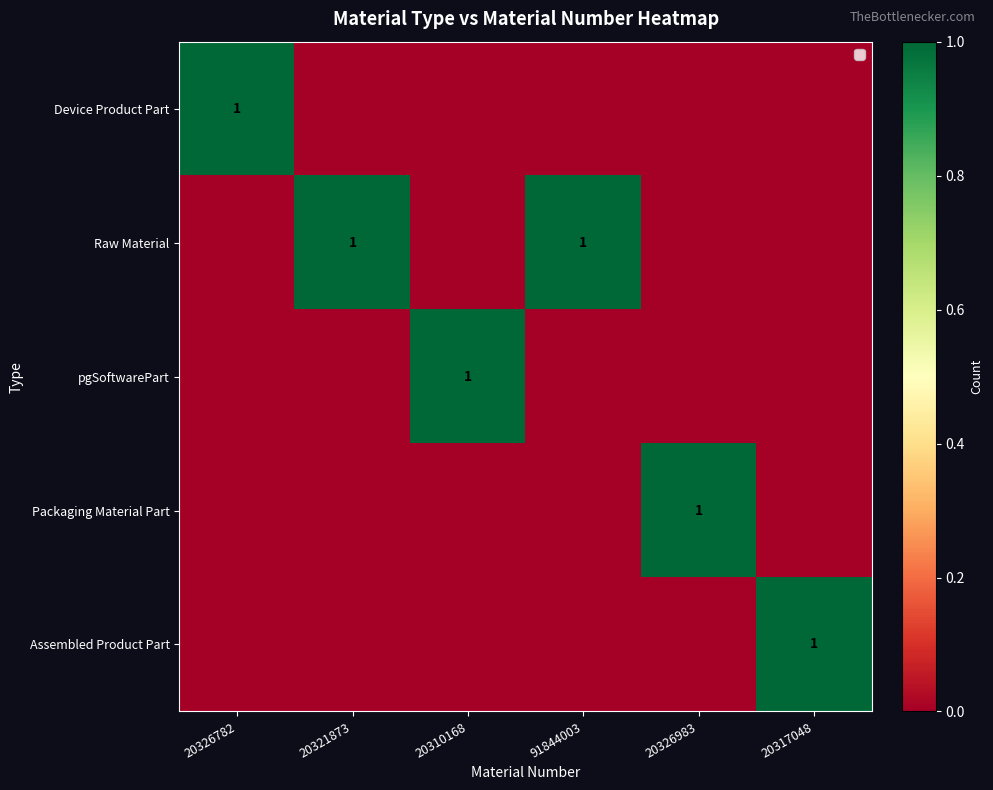

The value of Raw Material at 91844003 is 1. True or false?

True